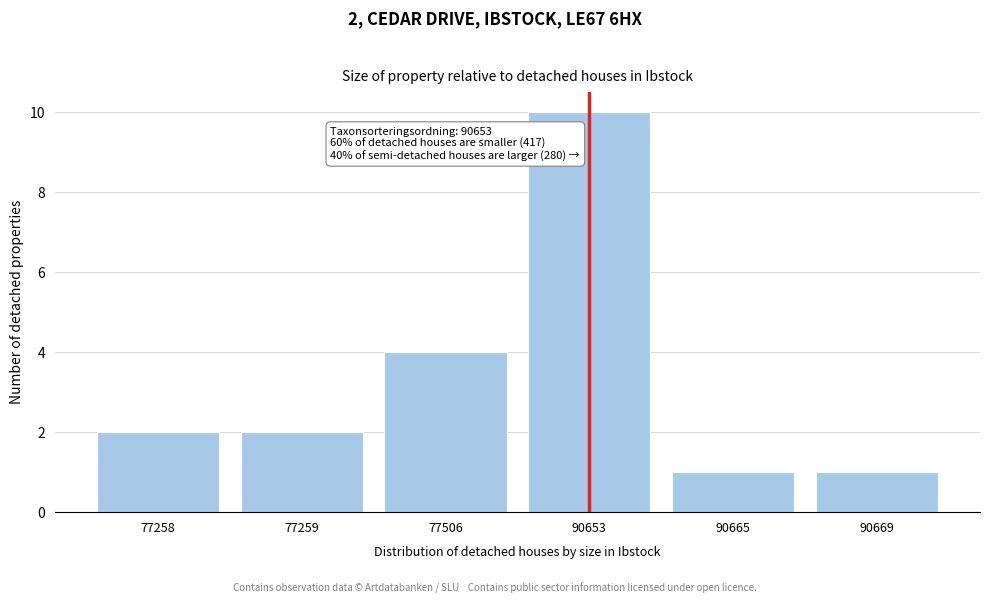

Reading left to right, list all the values displayed in this chart.

77258=2	77259=2	77506=4	90653=10	90665=1	90669=1